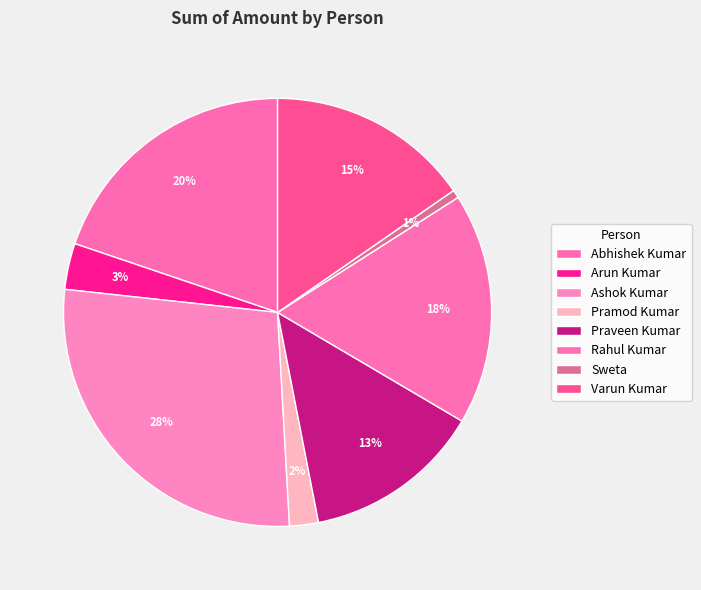

What percentage is the Rahul Kumar slice, to the nearest percent?

18%